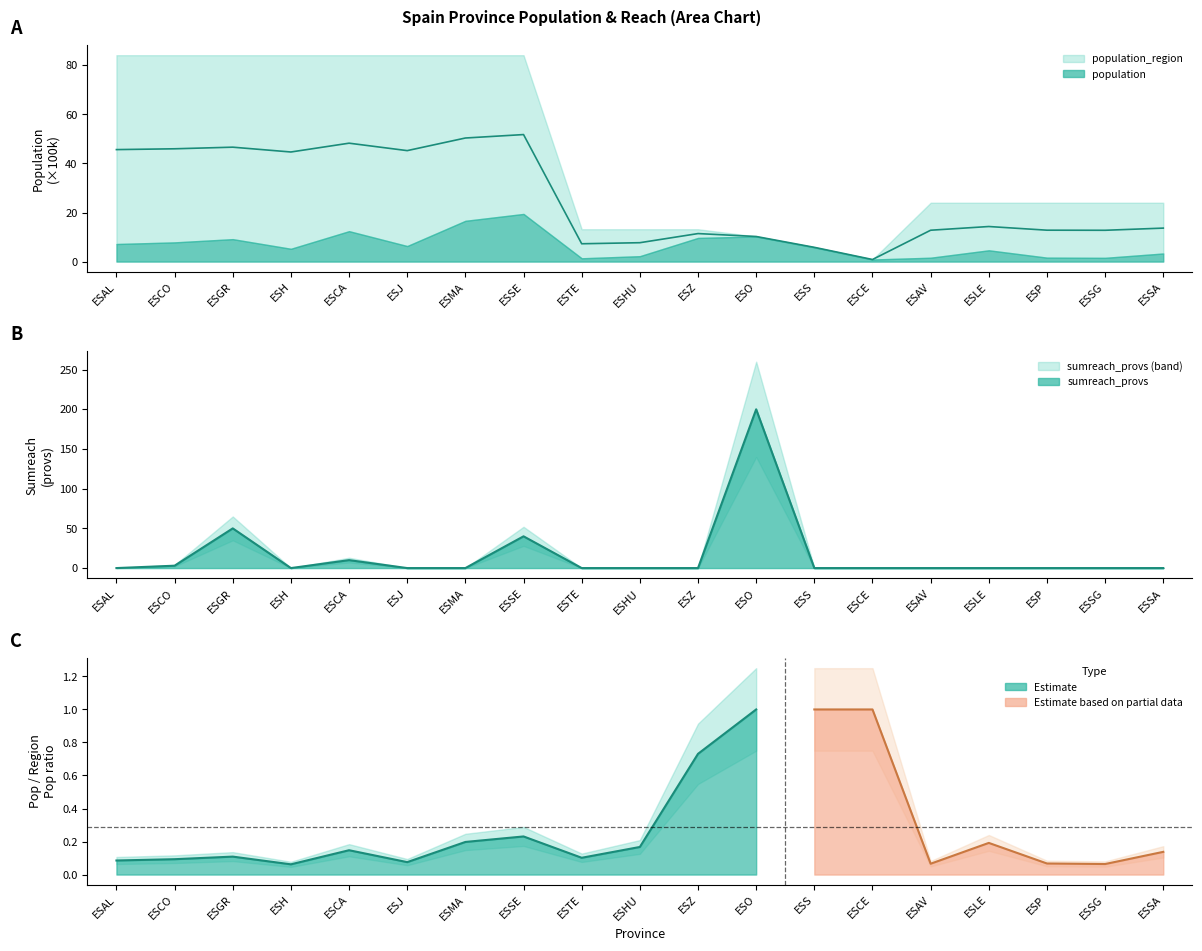

Between ESCA and ESO, which series saw the biggest shift?

sumreach_provs